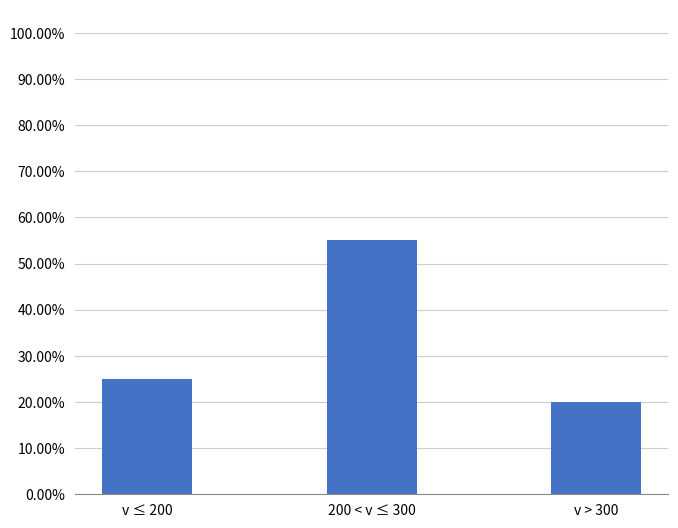

At which category does the chart reach its minimum across all series?

v > 300